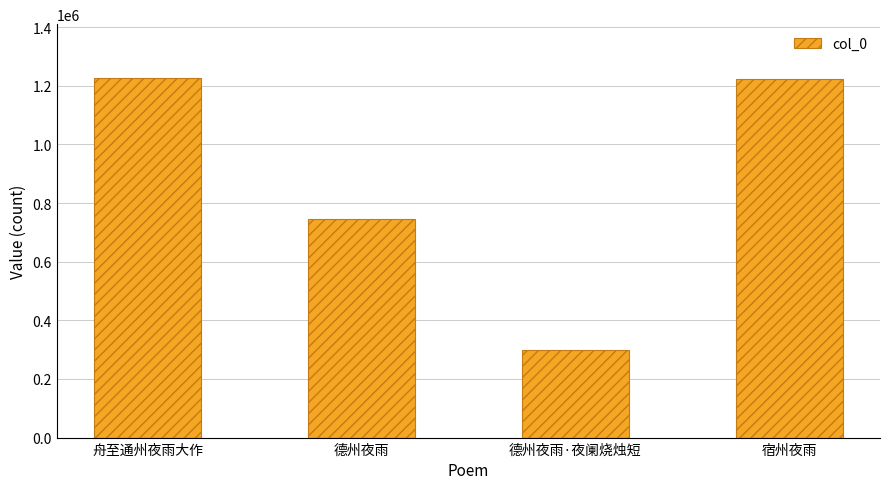

What is the label of the 2nd bar from the right?

德州夜雨·夜阑烧烛短